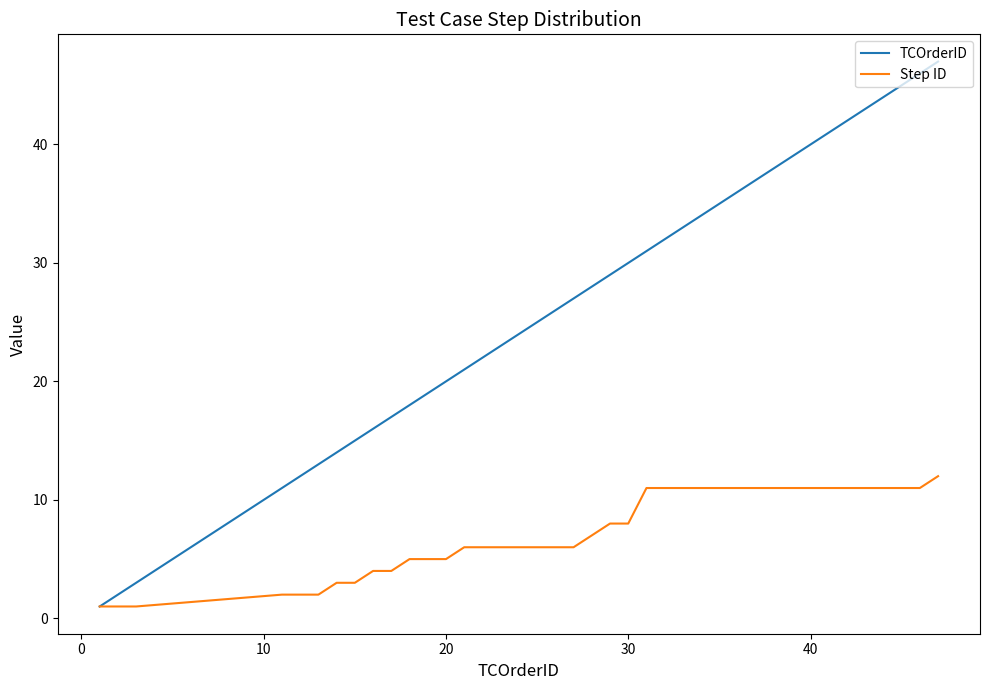

Which series has the largest total across all categories?

TCOrderID